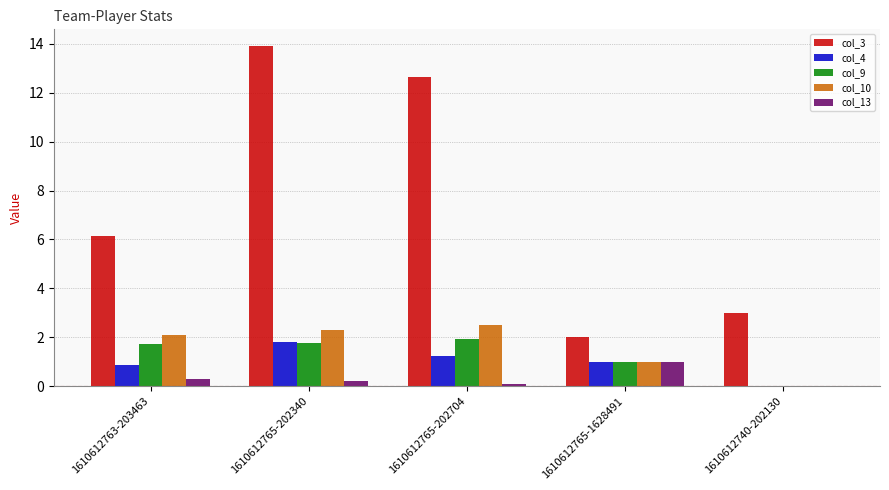

The value of col_3 at 1610612765-202704 is 12.7. True or false?

True